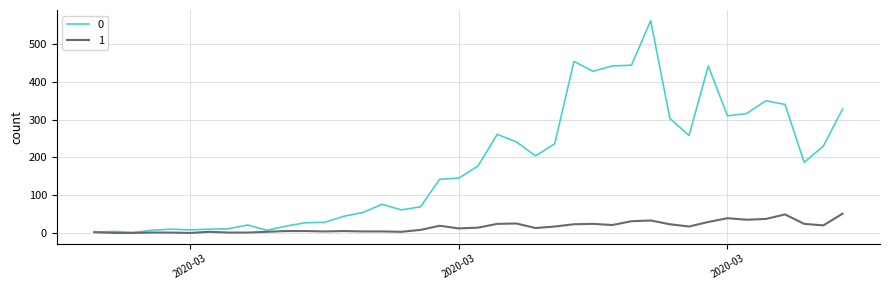

List the series in order of their overall mean, highest first.

0, 1